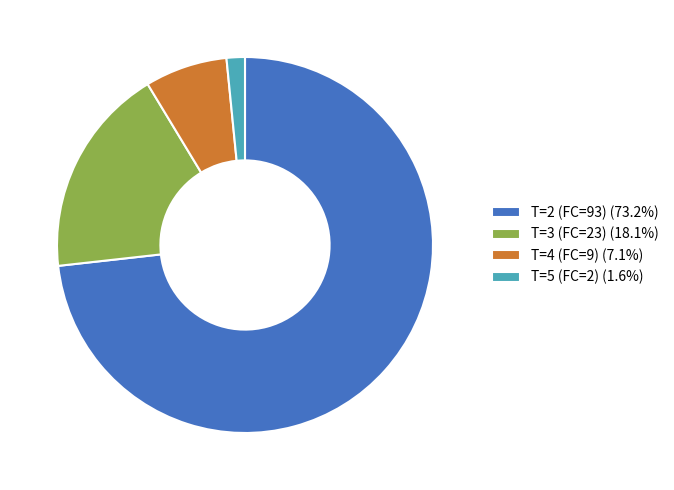

Is the sum of T=2 (FC=93) (73.2%) and T=4 (FC=9) (7.1%) greater than half?

Yes